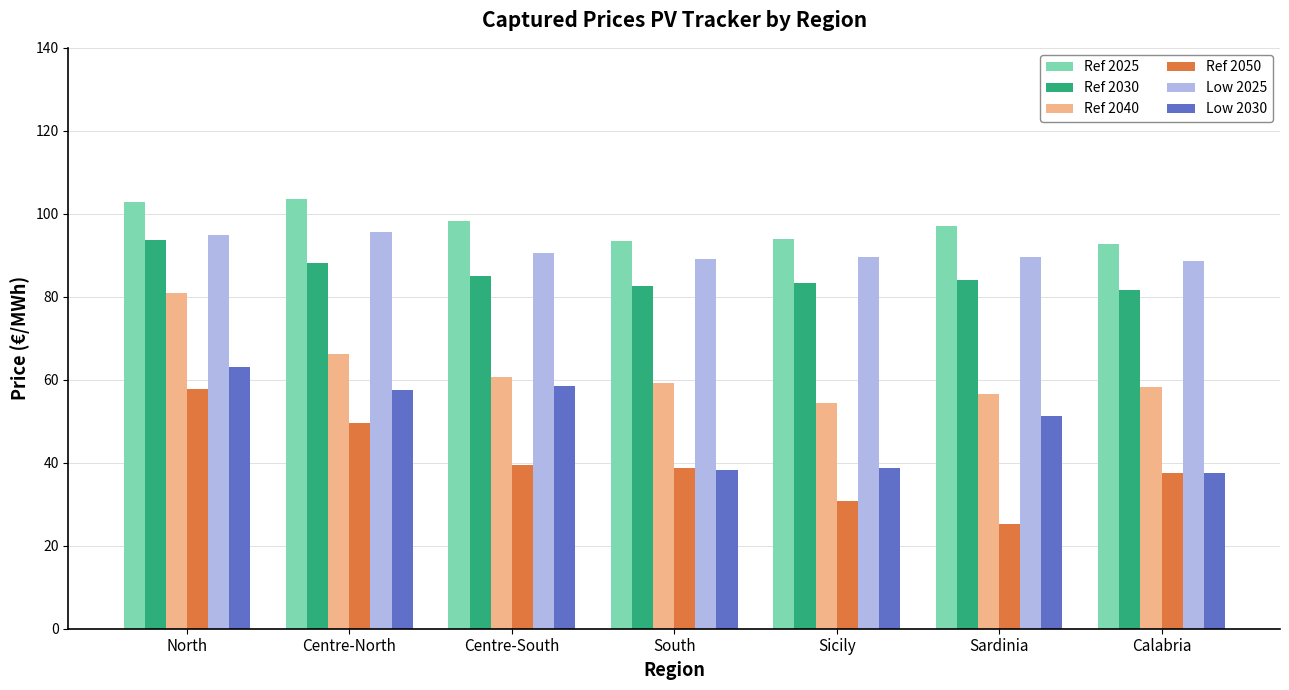

Is it true that Ref 2050 equals 9.9 at Sicily?

False